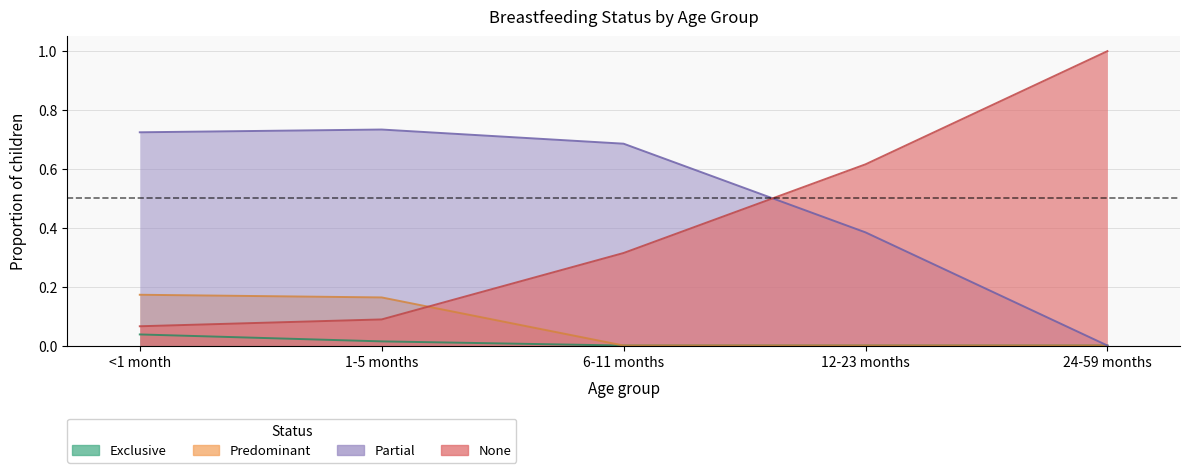

Does the chart display data point markers on the line(s)?

No